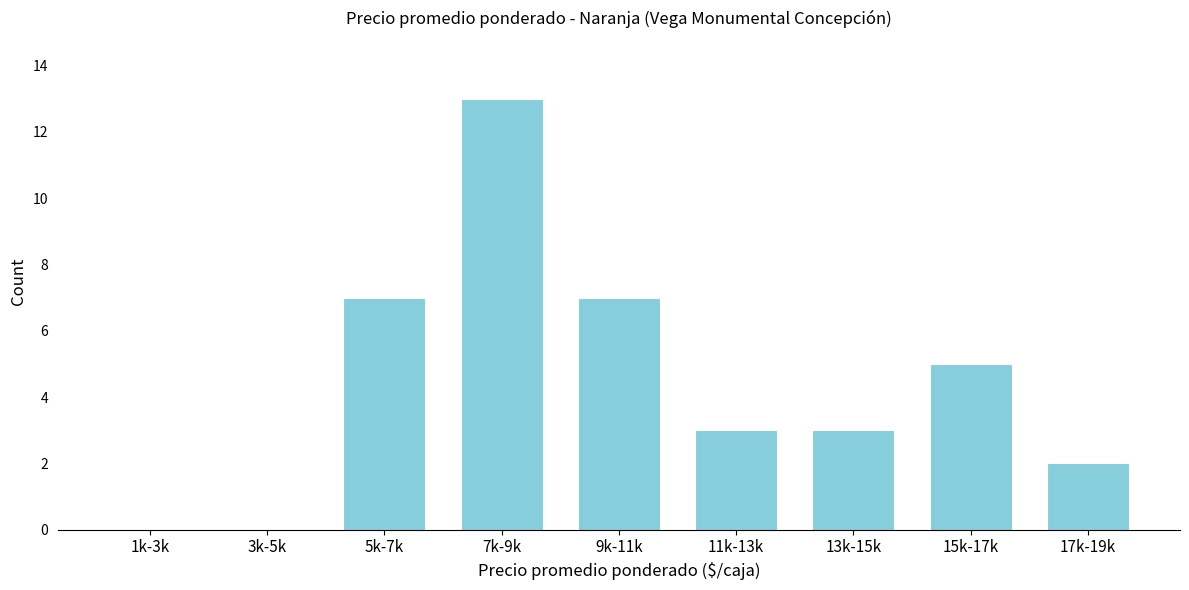

Reading left to right, what are all the values shown in this chart?

1k-3k=0	3k-5k=0	5k-7k=7	7k-9k=13	9k-11k=7	11k-13k=3	13k-15k=3	15k-17k=5	17k-19k=2